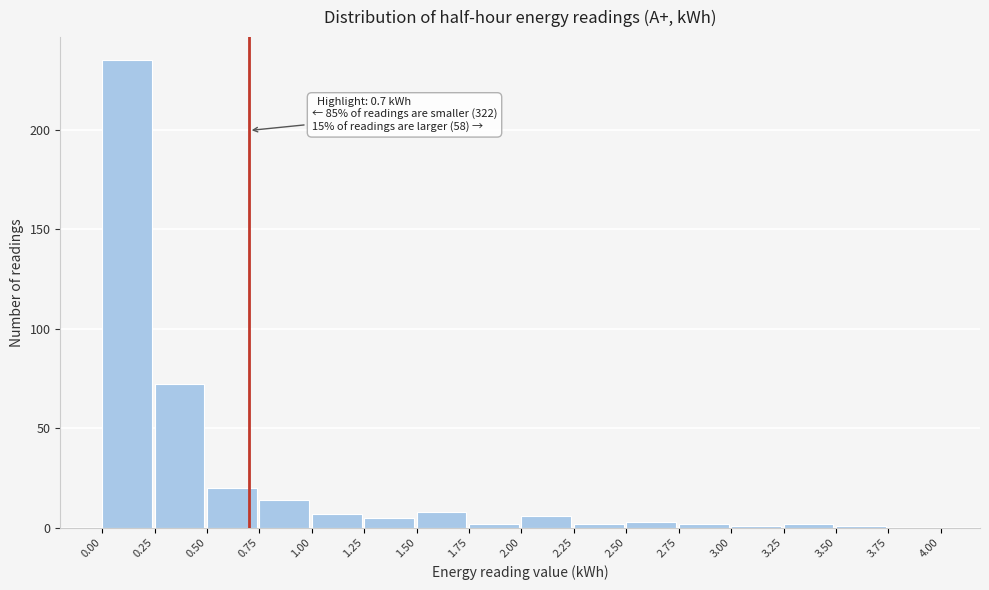

Which range on the x-axis has the tallest bar?

0.00 to 0.25